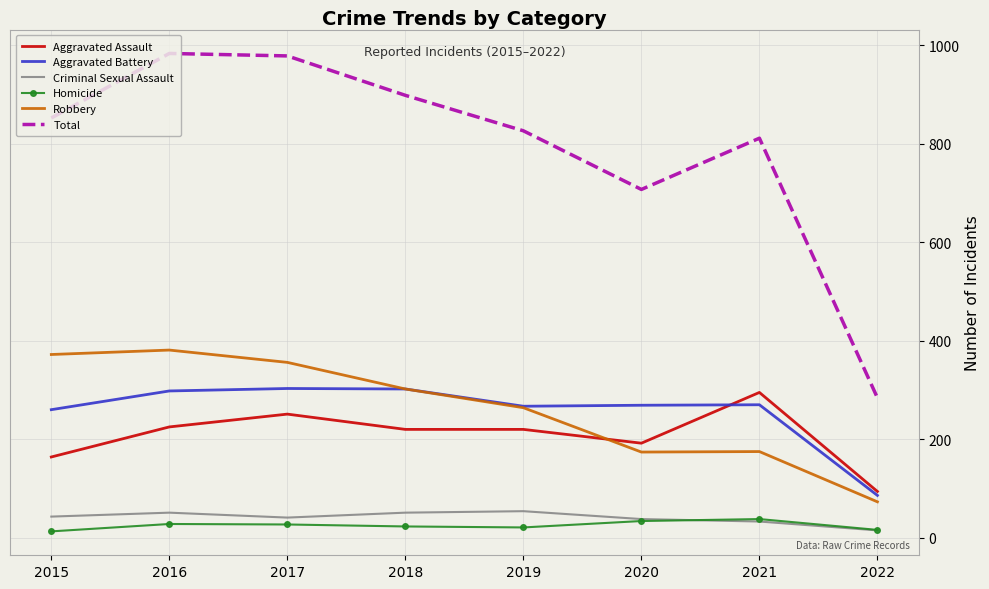

What is the minimum value shown in the chart?

13